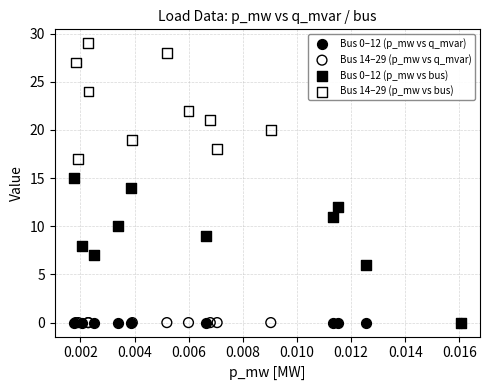

Which series reaches the maximum Y coordinate?

Bus 14–29 (p_mw vs bus)